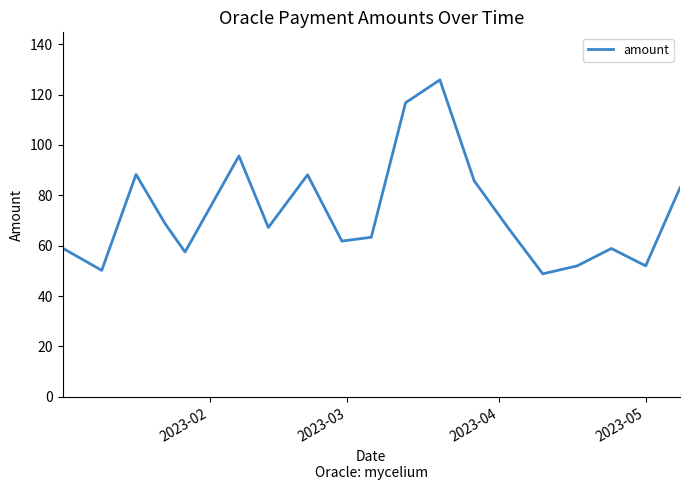

What is the difference between the second highest and second lowest values?

66.6